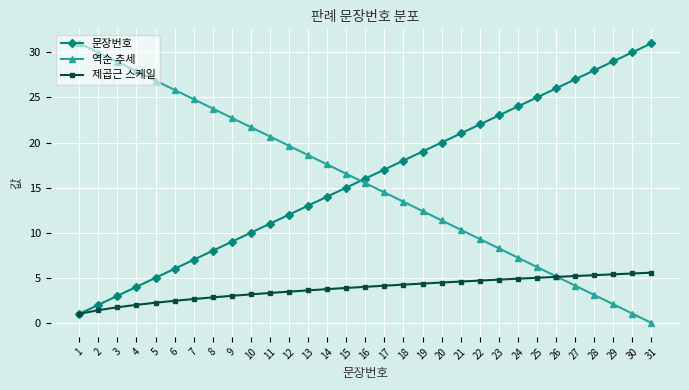

True or false: 역순 추세 and 문장번호 cross at least once.

True